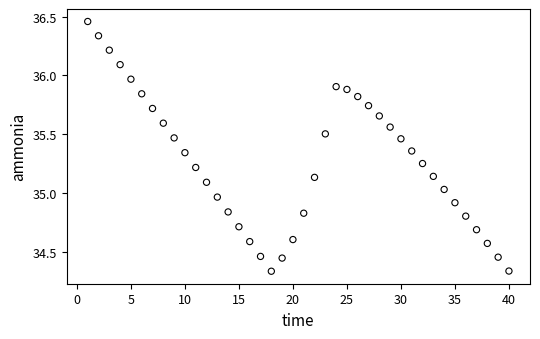

What is the range of X values (max minus min)?

39.0